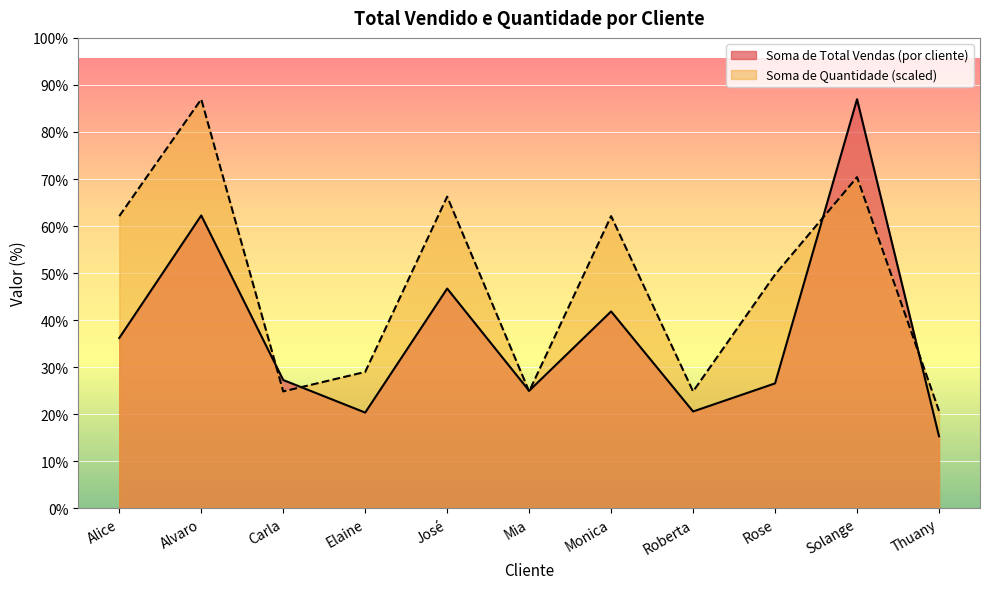

Which series has the largest total across all categories?

Soma de Quantidade (scaled)